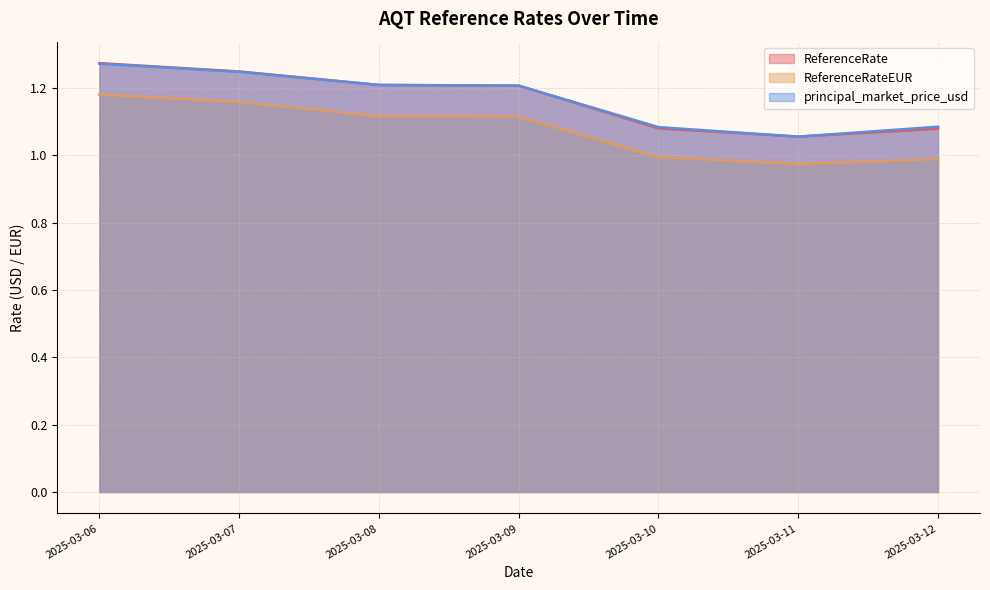

What is the value of the ReferenceRateEUR point at the 2nd from the left?

1.2